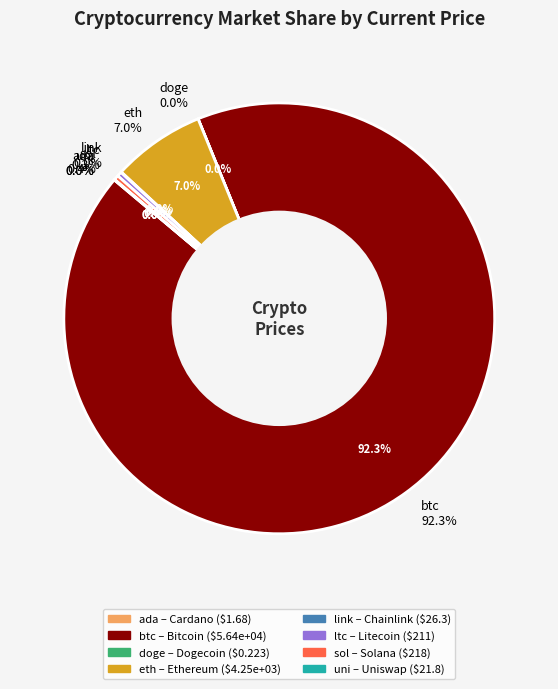

How much of the chart is everything except uni?

100.0%